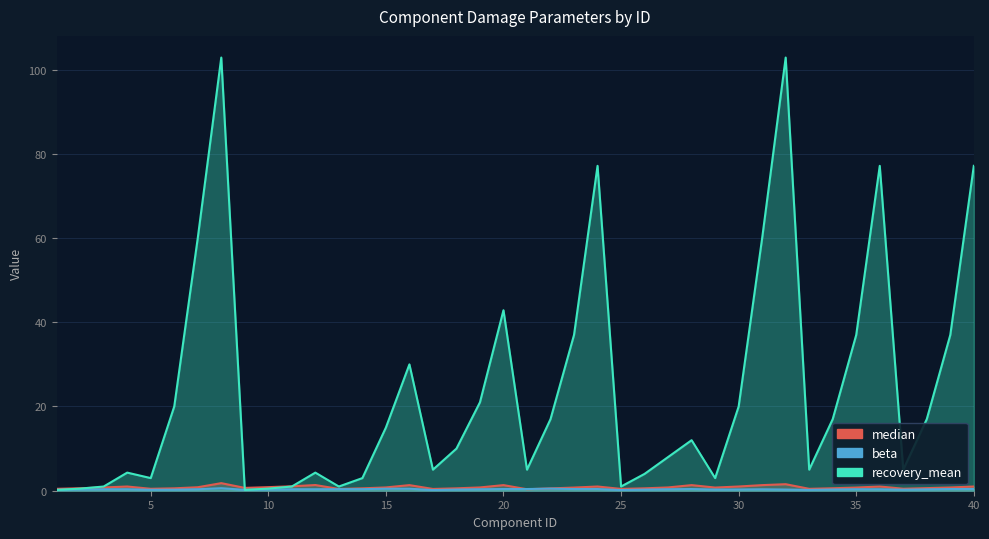

True or false: beta has a value of 0.3 at 29.

True